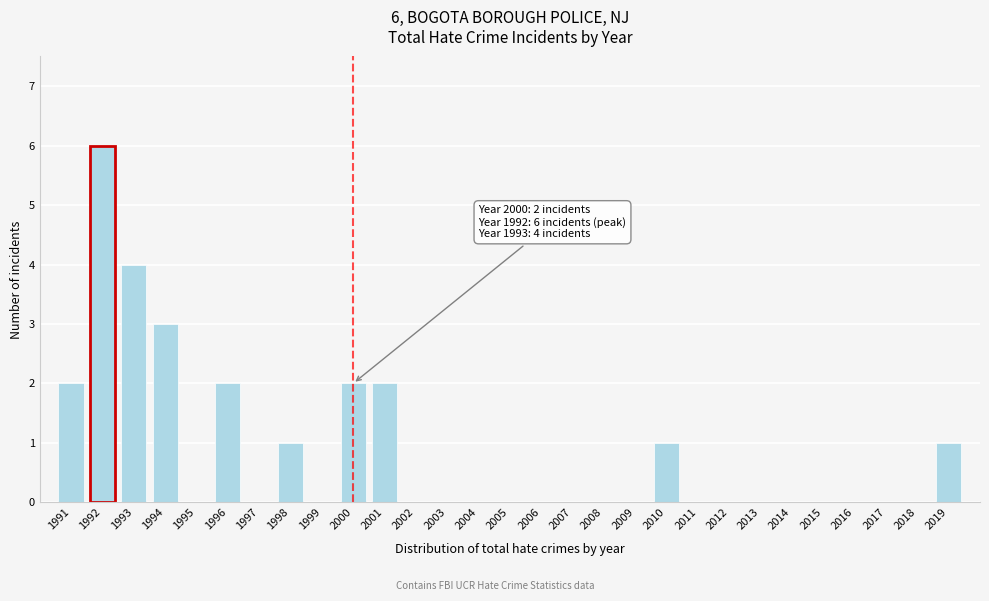

Reading left to right, list all the values displayed in this chart.

1991=2	1992=6	1993=4	1994=3	1995=0	1996=2	1997=0	1998=1	1999=0	2000=2	2001=2	2002=0	2003=0	2004=0	2005=0	2006=0	2007=0	2008=0	2009=0	2010=1	2011=0	2012=0	2013=0	2014=0	2015=0	2016=0	2017=0	2018=0	2019=1